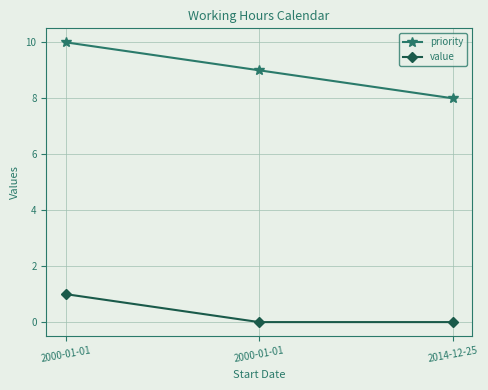

What are all the series names shown in the legend?

priority, value